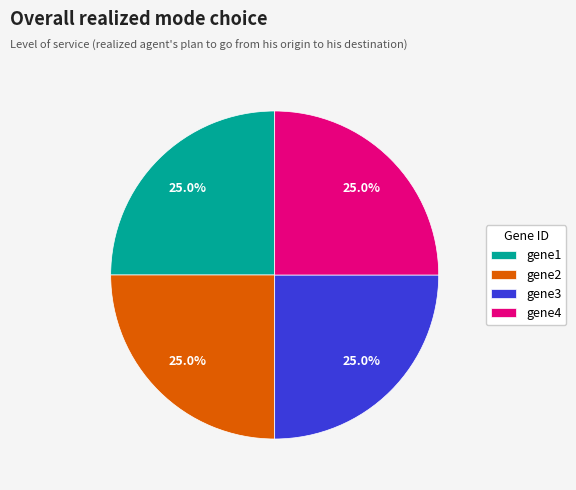

Does gene1 represent more than half of the total?

No